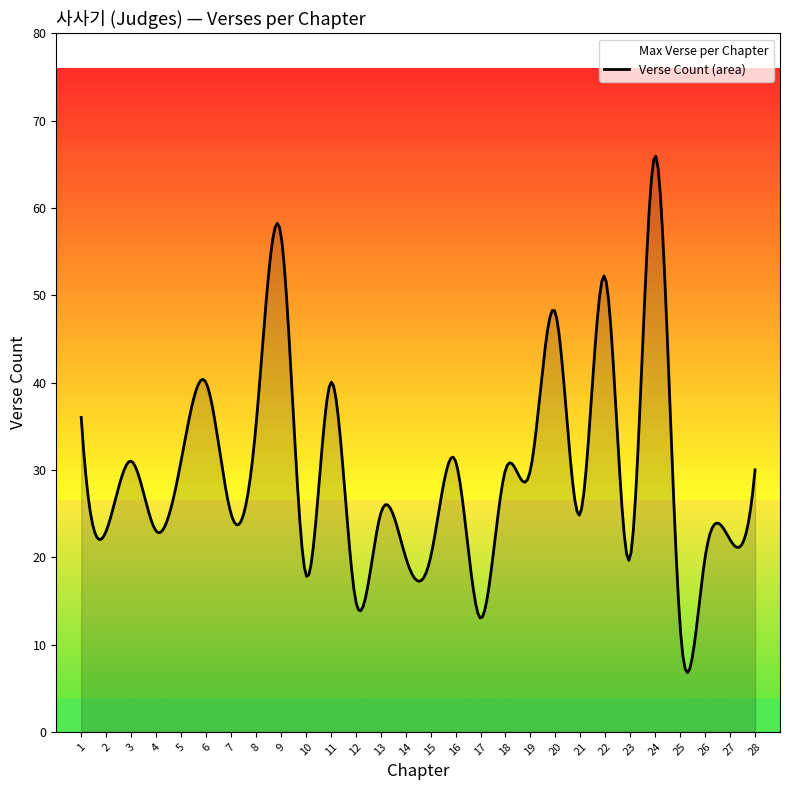

Which has a higher value, 27 or 21?

21